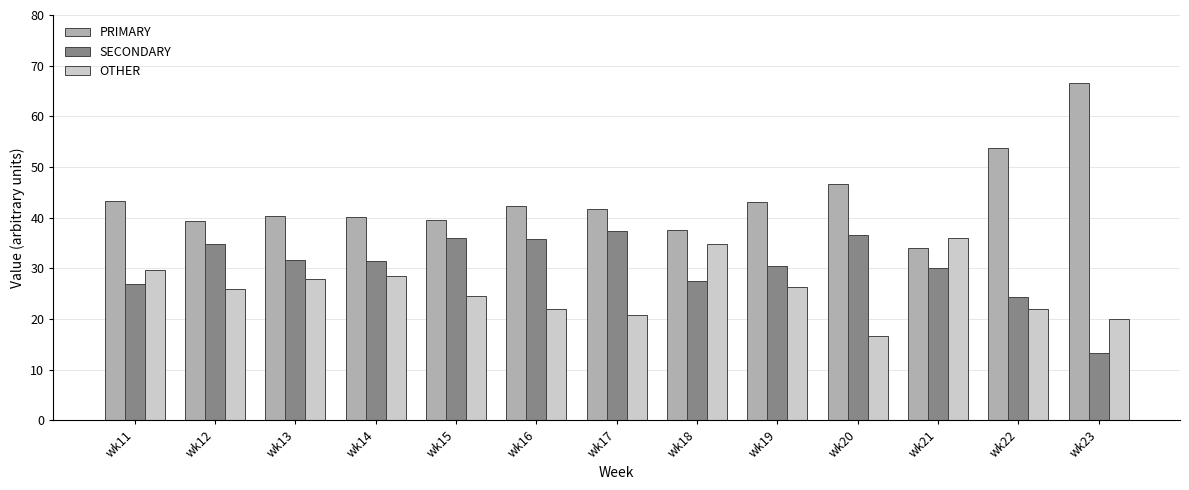

At wk13, list the series in order from largest to smallest.

PRIMARY, SECONDARY, OTHER